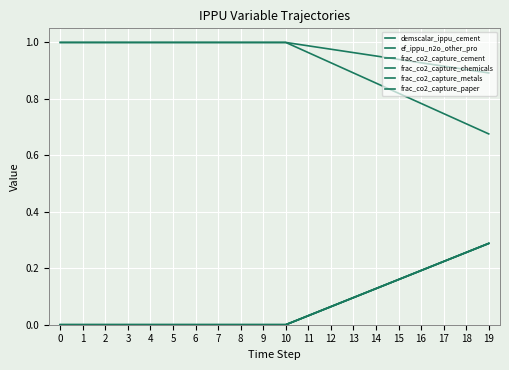

True or false: frac_co2_capture_chemicals has more than 0 interior local peaks.

False